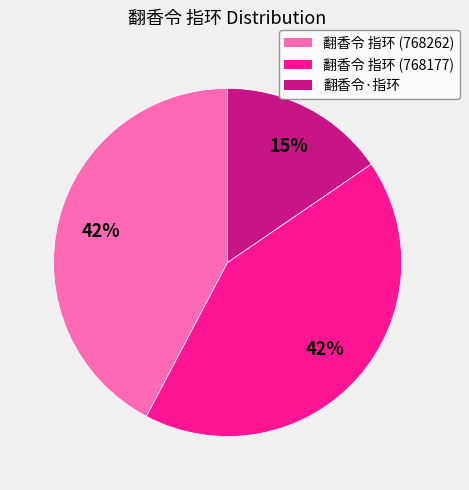

How many slices are in this pie chart?

3